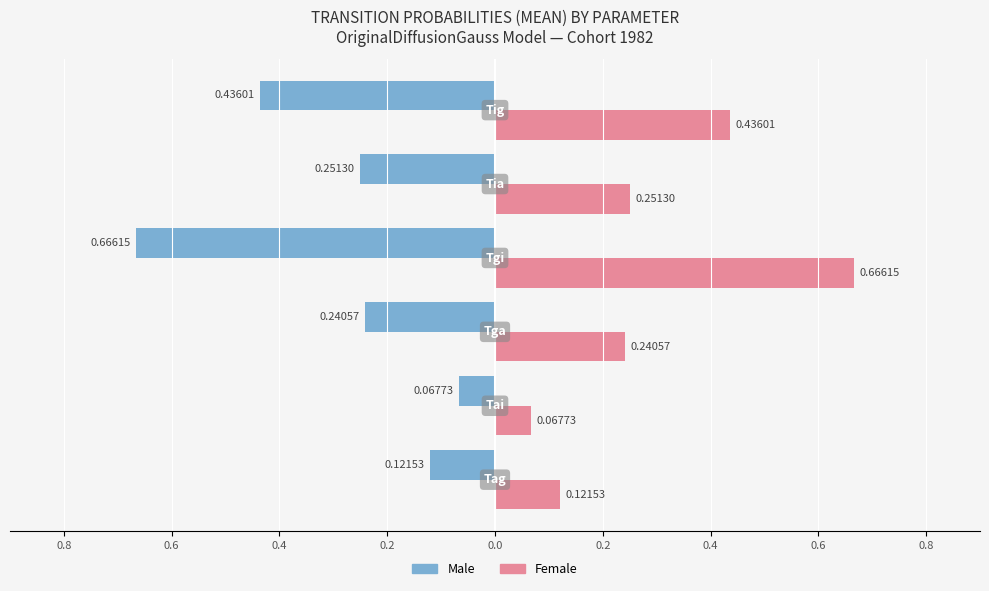

What are all the series names shown in the legend?

Male, Female